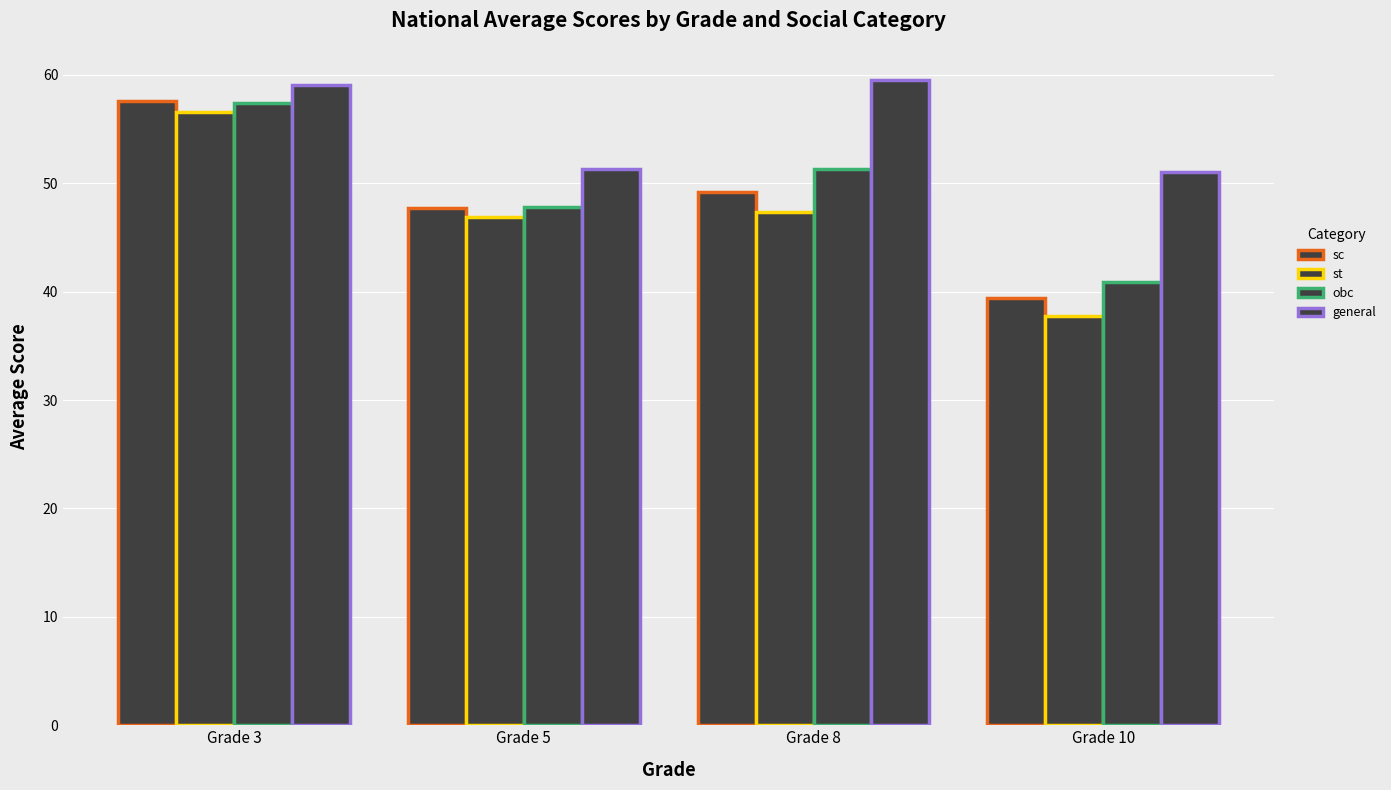

Which series has the largest total across all categories?

general